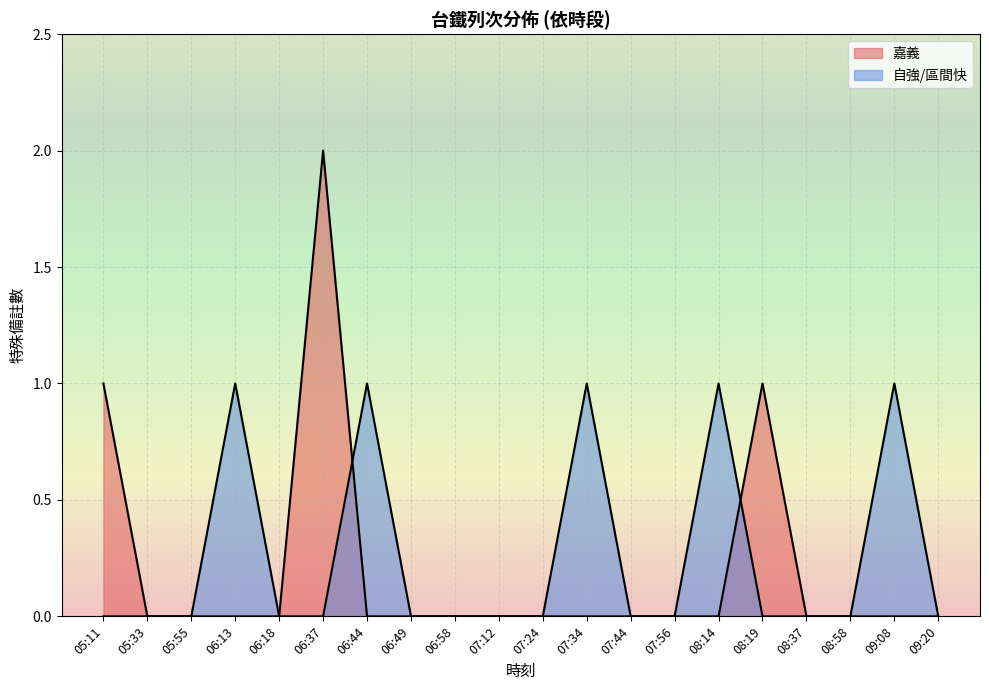

What is the difference between the second highest and minimum values in the 自強/區間快 series?

1